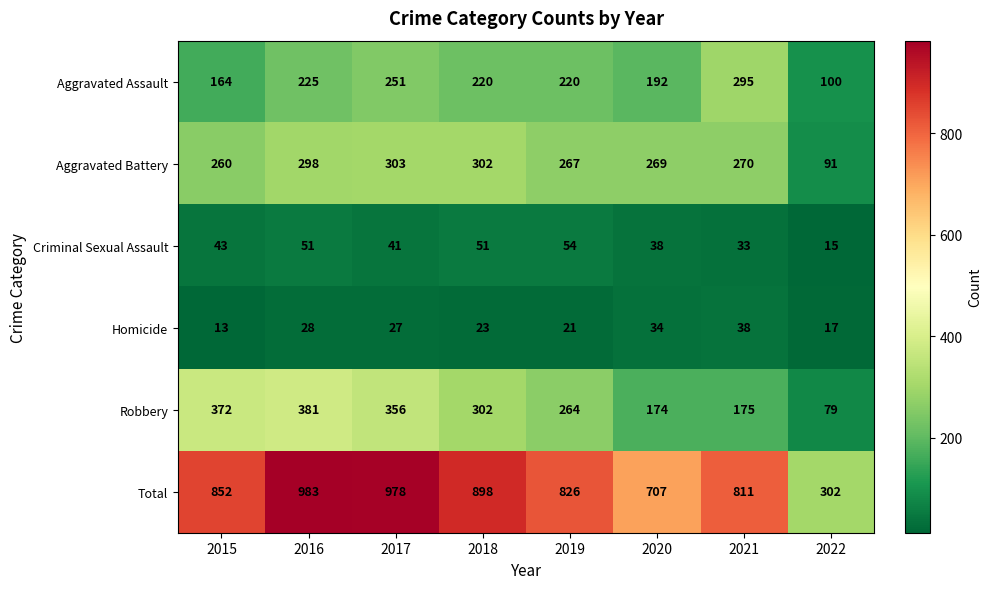

What is the total value across all series at 2021?

1622